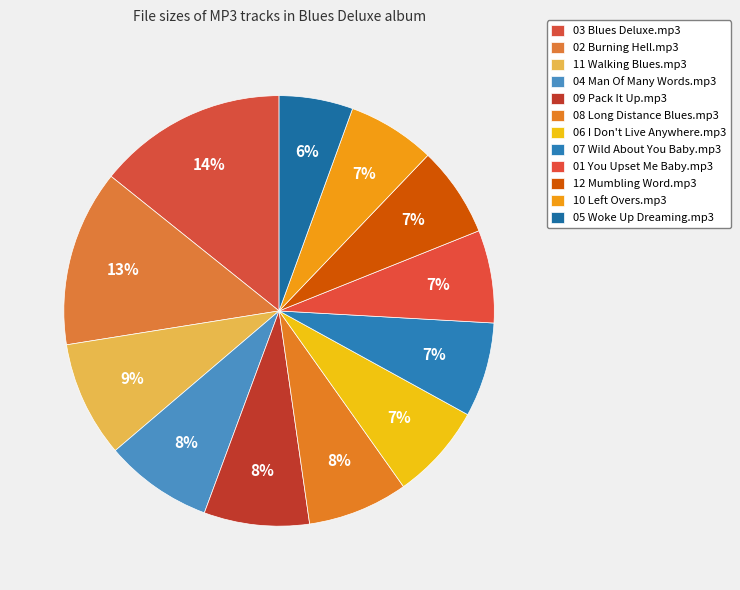

Is it true that 01 You Upset Me Baby.mp3 is 1% of the pie?

False